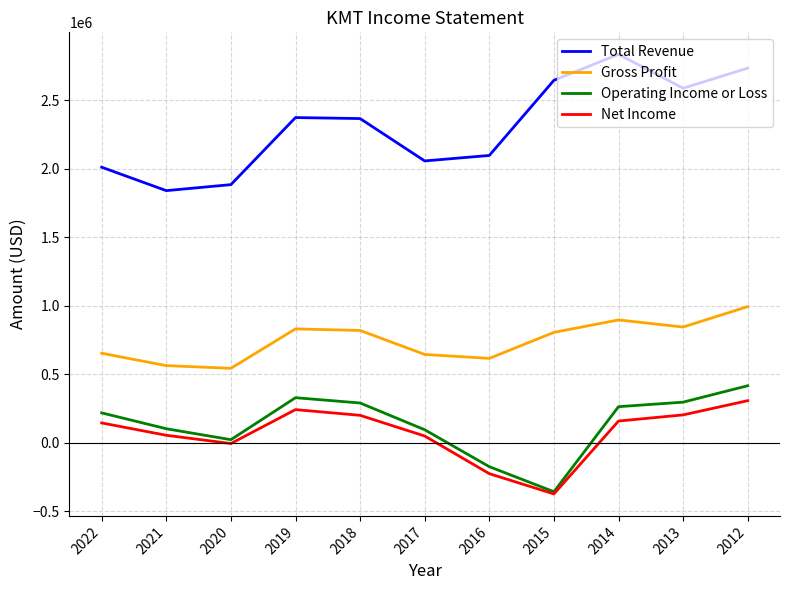

What are all the series names shown in the legend?

Total Revenue, Gross Profit, Operating Income or Loss, Net Income